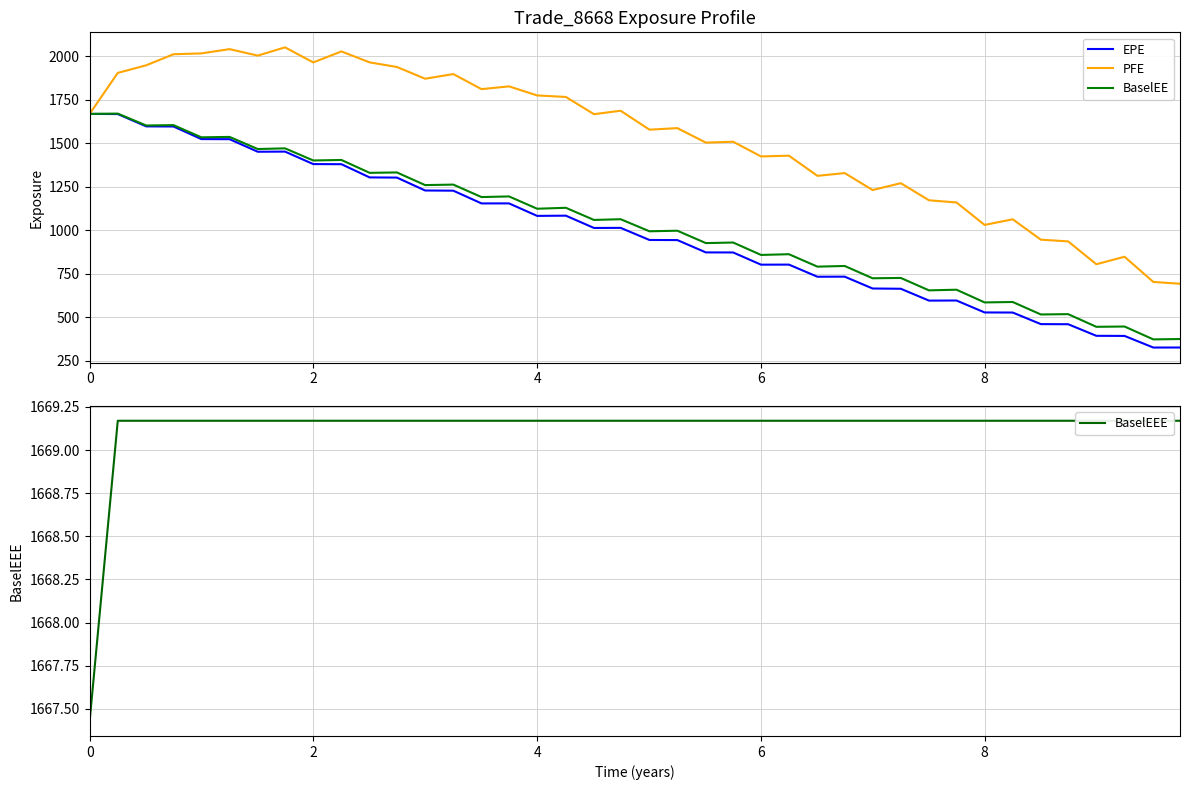

What is the difference between the second highest and minimum values in the PFE series?

1348.0